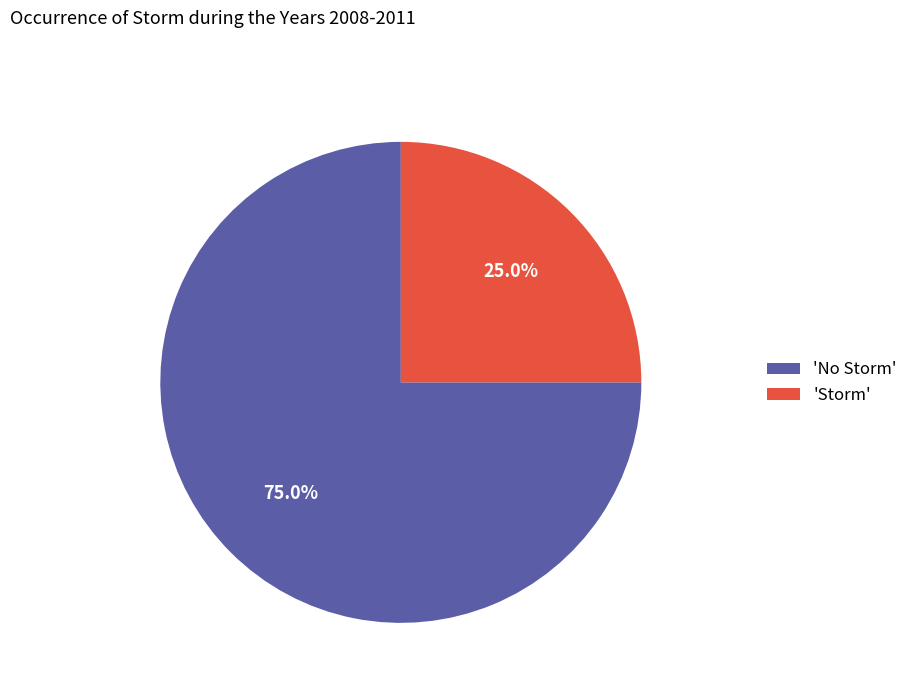

Which category has the smallest portion of the pie?

'Storm'